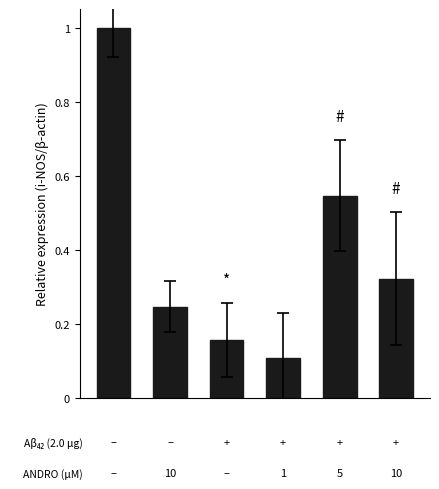

Are the bars grouped side by side (vs. stacked)?

No